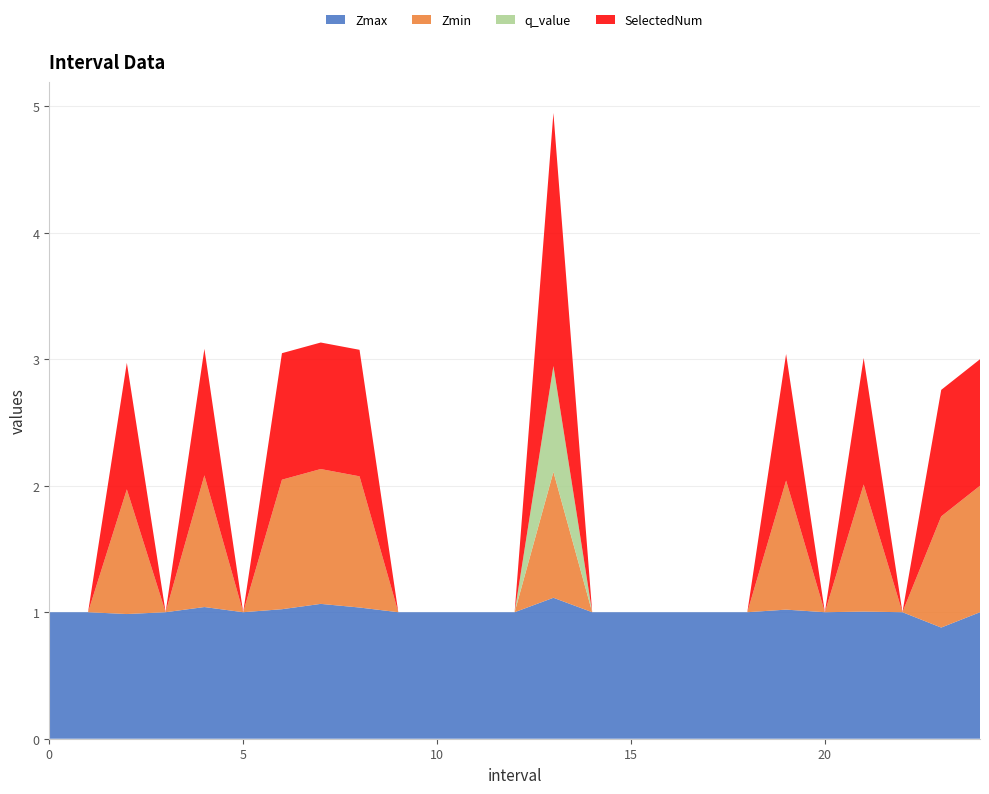

Reading right to left, extract all data points from this chart.

Zmax: 1.0	0.9	1.0	1.0	1.0	1.0	1.0	1.0	1.0	1.0	1.0	1.1	1.0	1.0	1.0	1.0	1.0	1.1	1.0	1.0	1.0	1.0	1.0	1.0	1.0
Zmin: 1.0	0.9	0.0	1.0	0.0	1.0	0.0	0.0	0.0	0.0	0.0	1.0	0.0	0.0	0.0	0.0	1.0	1.1	1.0	0.0	1.0	0.0	1.0	0.0	0.0
q_value: 0.0	0.0	0.0	0.0	0.0	0.0	0.0	0.0	0.0	0.0	0.0	0.8	0.0	0.0	0.0	0.0	0.0	0.0	0.0	0.0	0.0	0.0	0.0	0.0	0.0
SelectedNum: 1.0	1.0	0.0	1.0	0.0	1.0	0.0	0.0	0.0	0.0	0.0	2.0	0.0	0.0	0.0	0.0	1.0	1.0	1.0	0.0	1.0	0.0	1.0	0.0	0.0